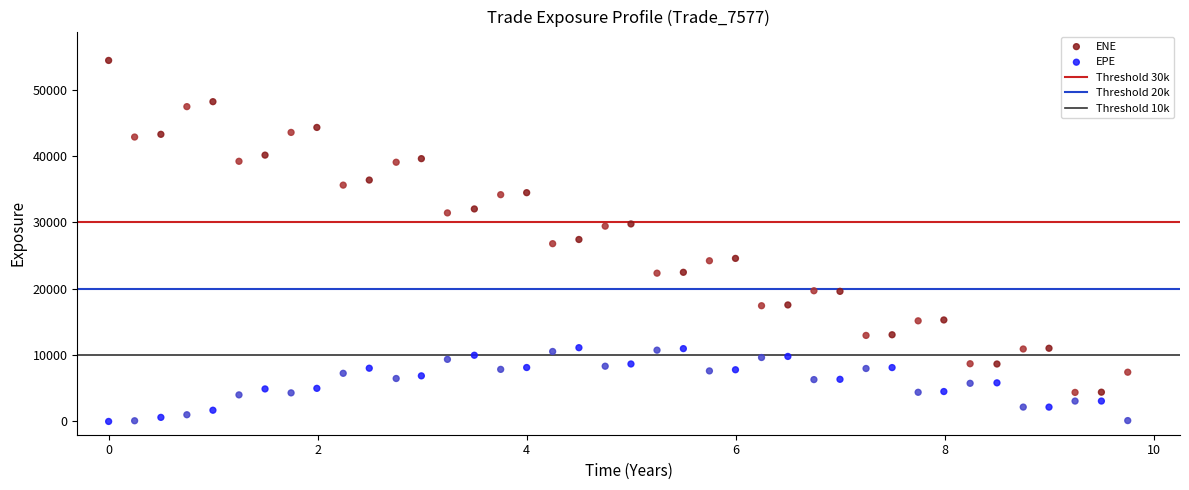

Which series contains the lowest Y value?

EPE